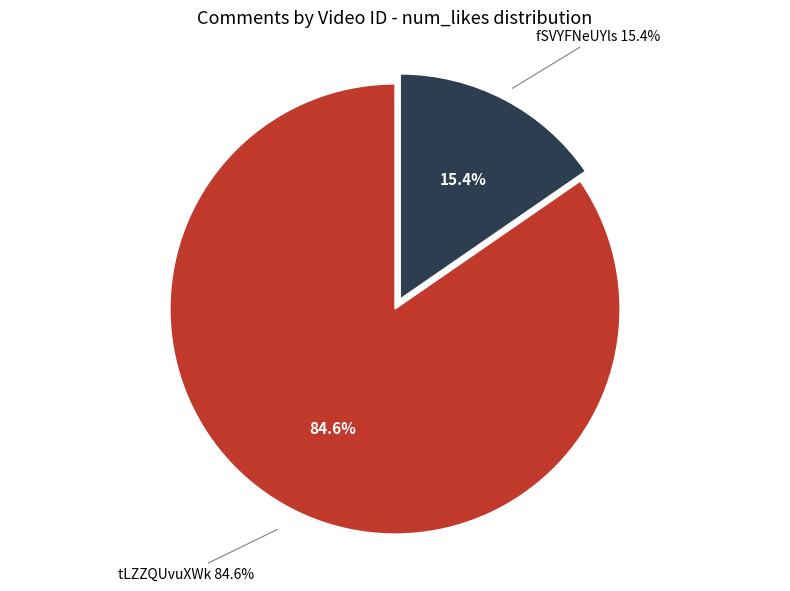

Between tLZZQUvuXWk and fSVYFNeUYls, which is larger?

tLZZQUvuXWk